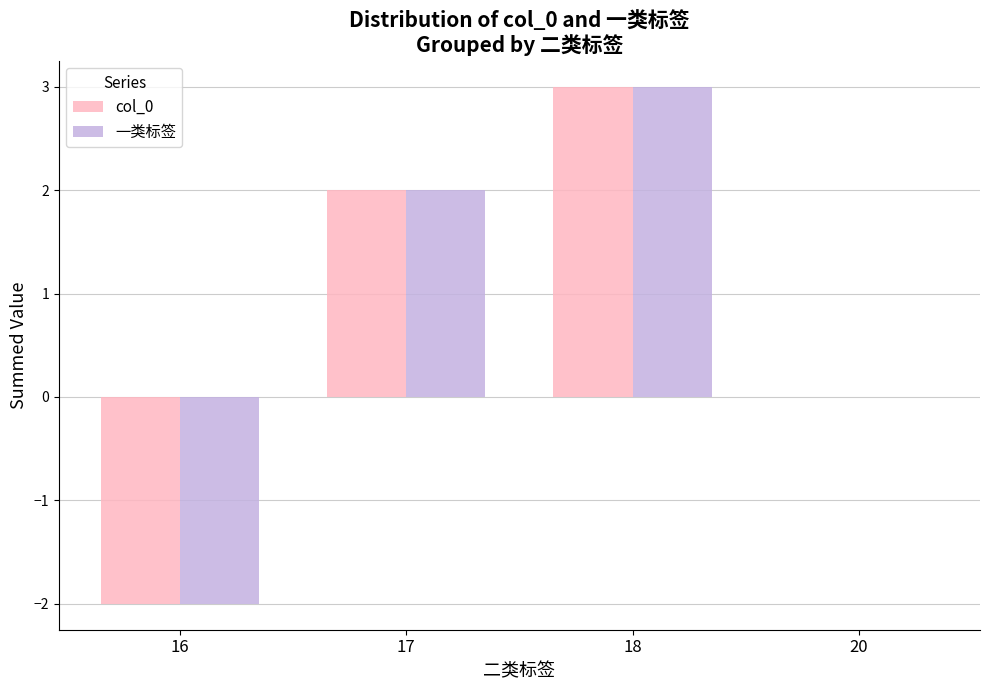

At which label is col_0 closest to 0?

20